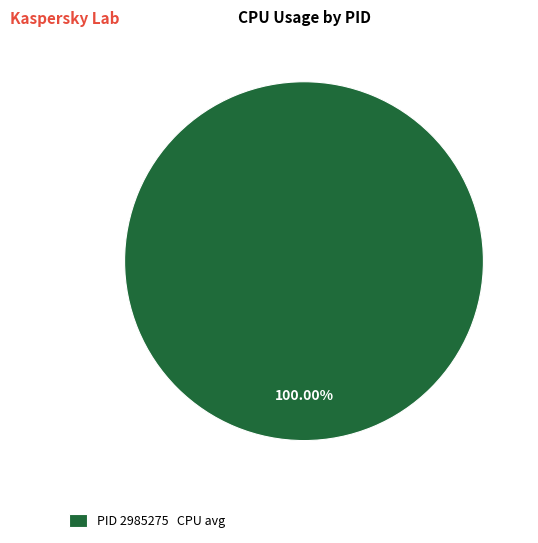

Rank the categories by value from highest to lowest.

PID 2985275 CPU avg